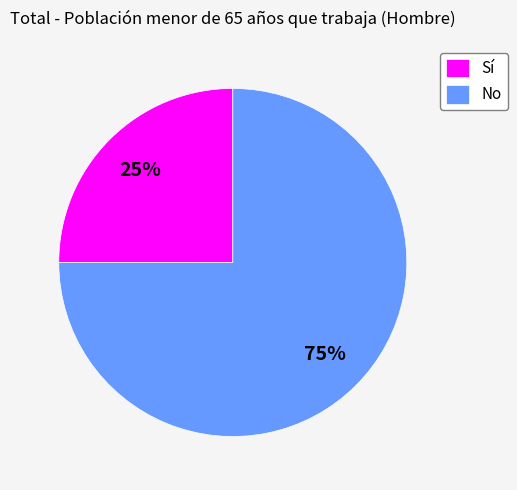

Does Sí account for over 50% of the chart?

No